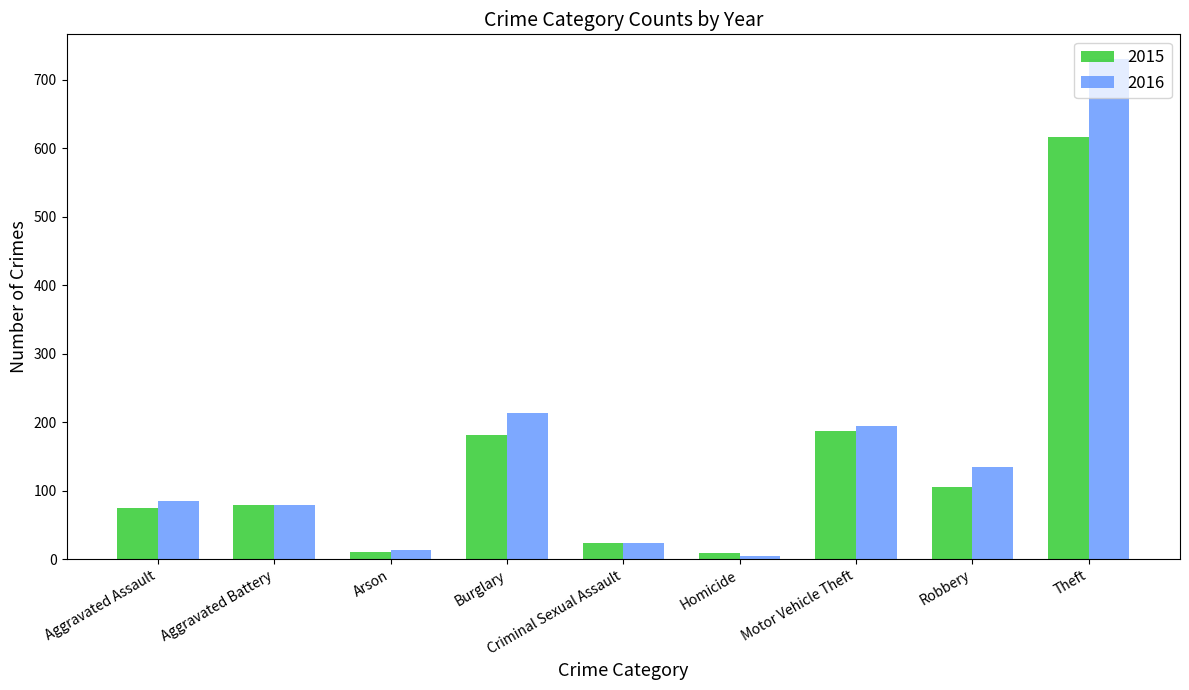

What is the average value of the 2016 series?

164